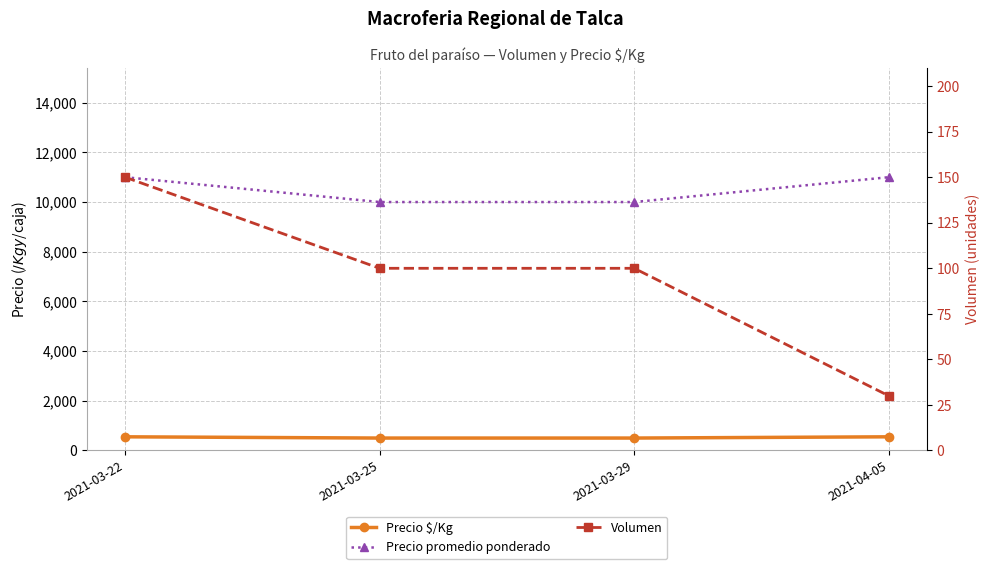

What is the value of the Volumen point at the 3rd from the left?

100